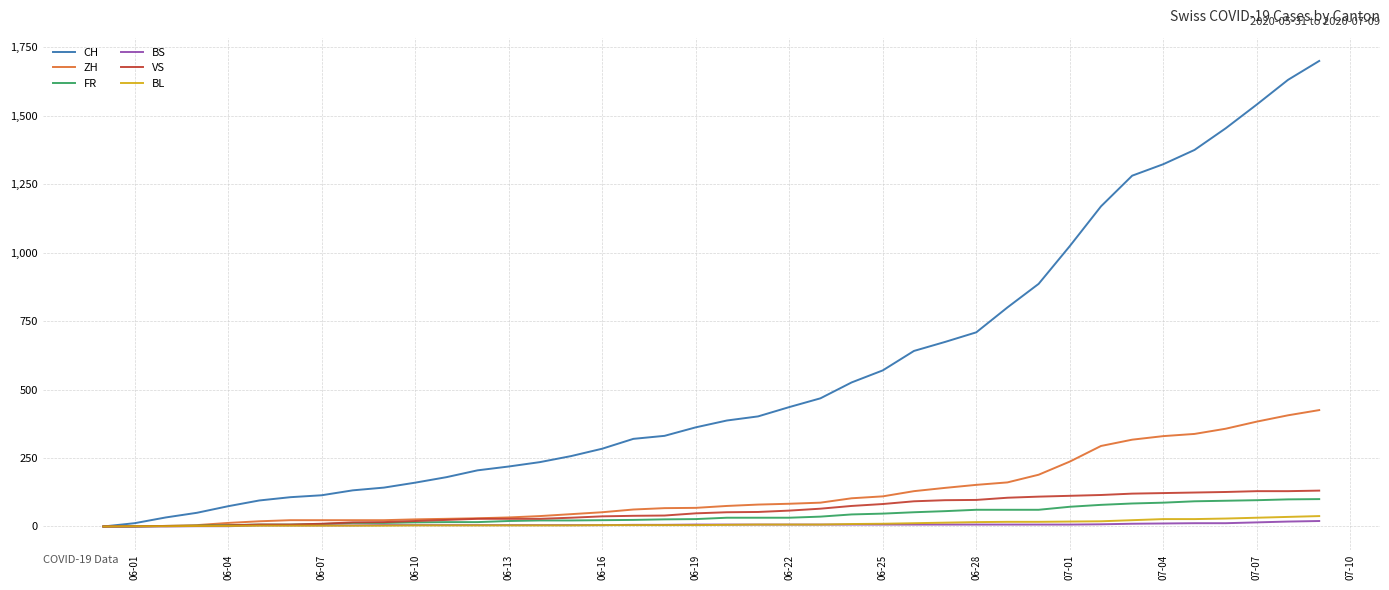

What is the highest value of the ZH series?

425